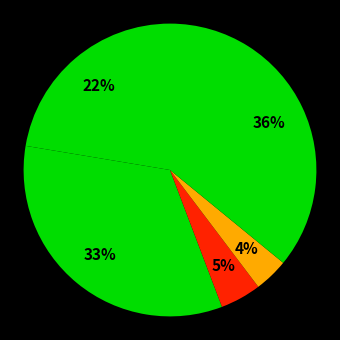

Is there any slice that represents more than half of the pie?

No